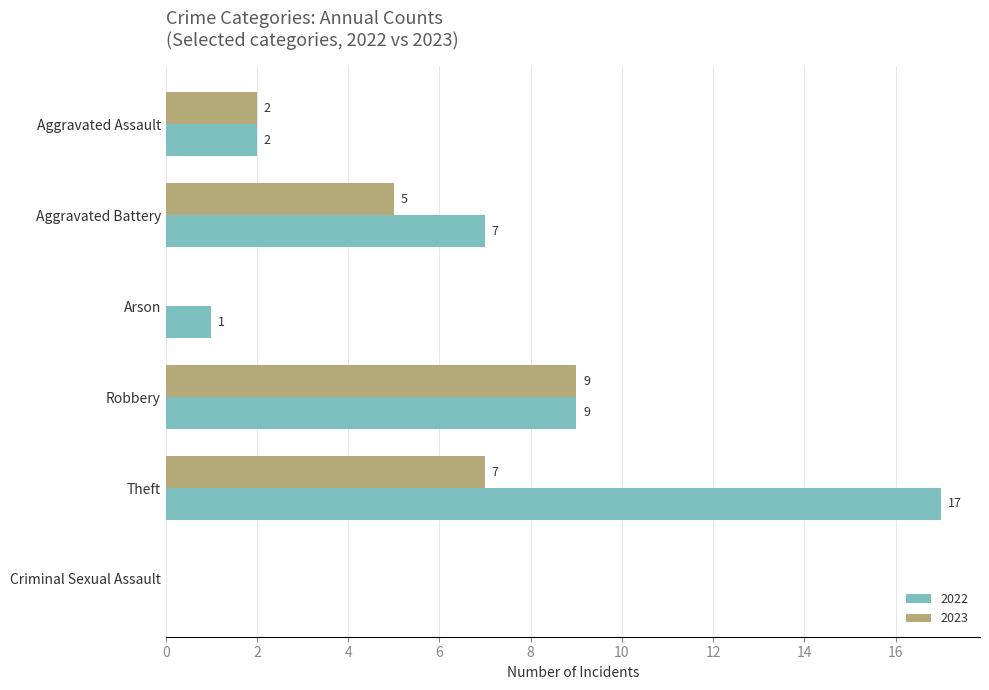

Is the value of 2022 at Criminal Sexual Assault greater than the value of 2023 at Theft?

No